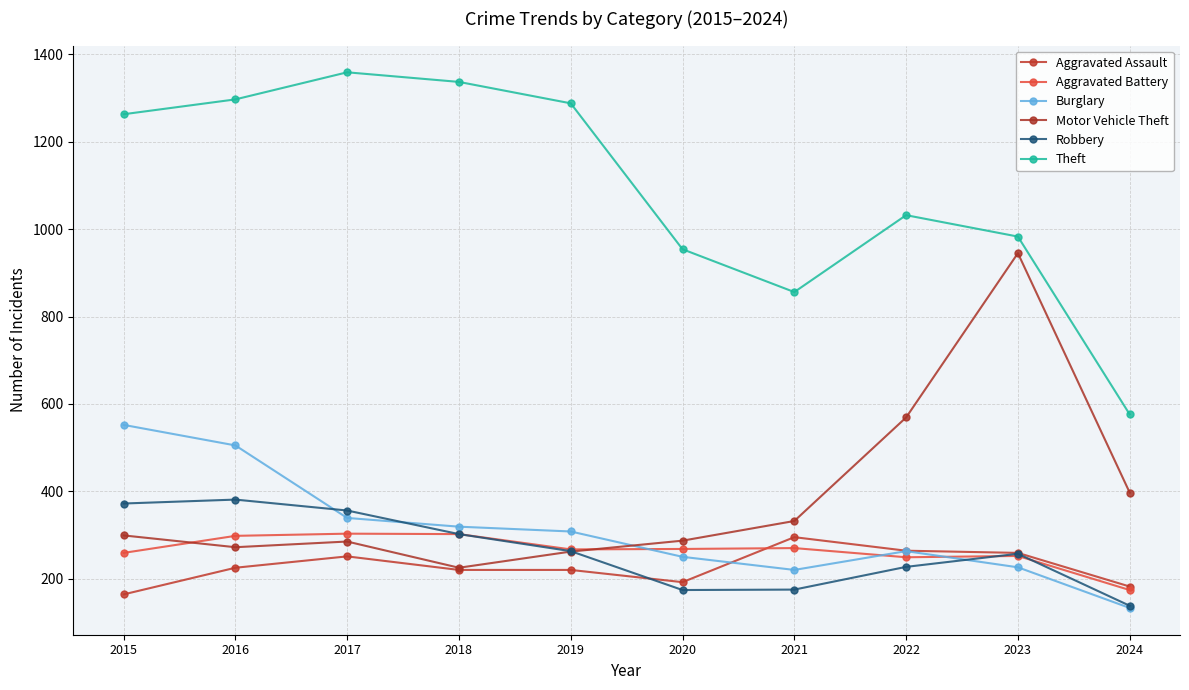

Between 2022 and 2019, which is larger?

2022